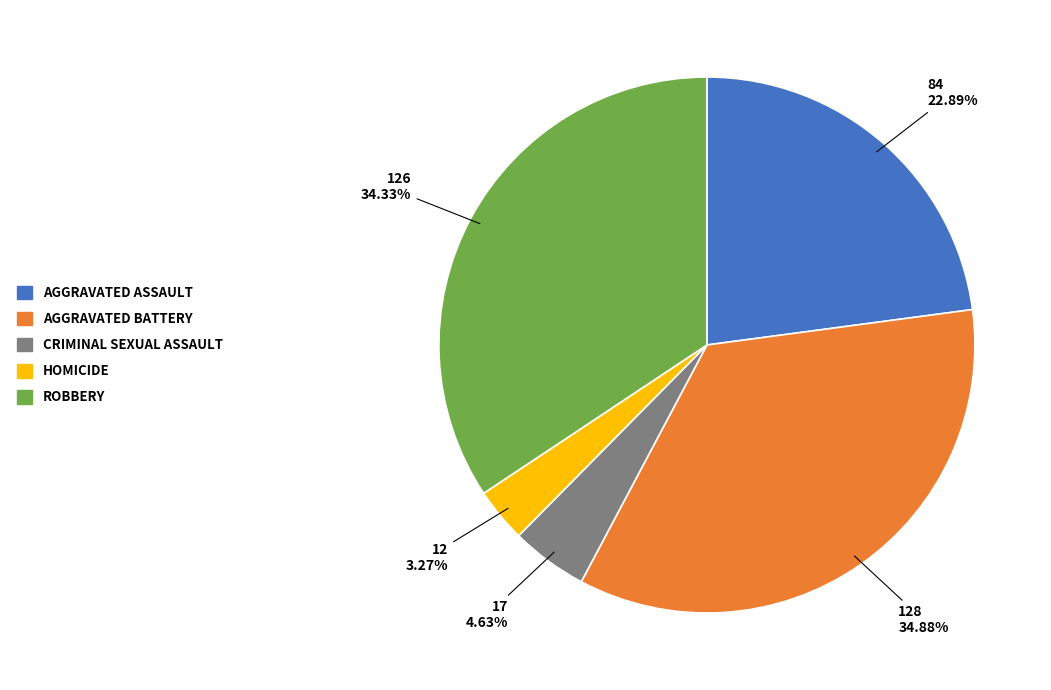

Is there any slice that represents more than half of the pie?

No